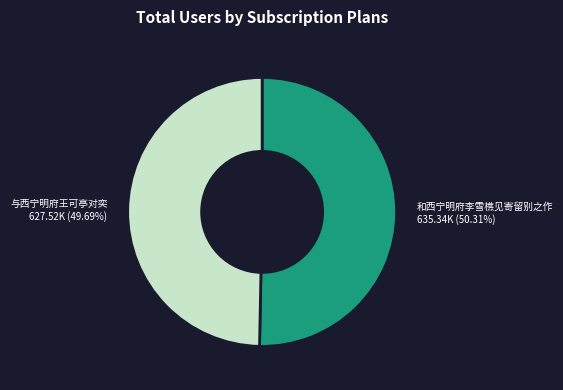

Which slice is the largest?

和西宁明府李雪樵见寄留别之作